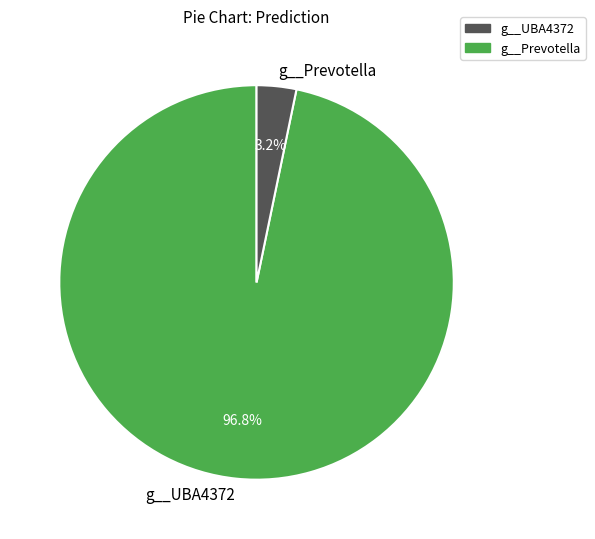

What percentage do g__Prevotella and g__UBA4372 together represent?

100.0%